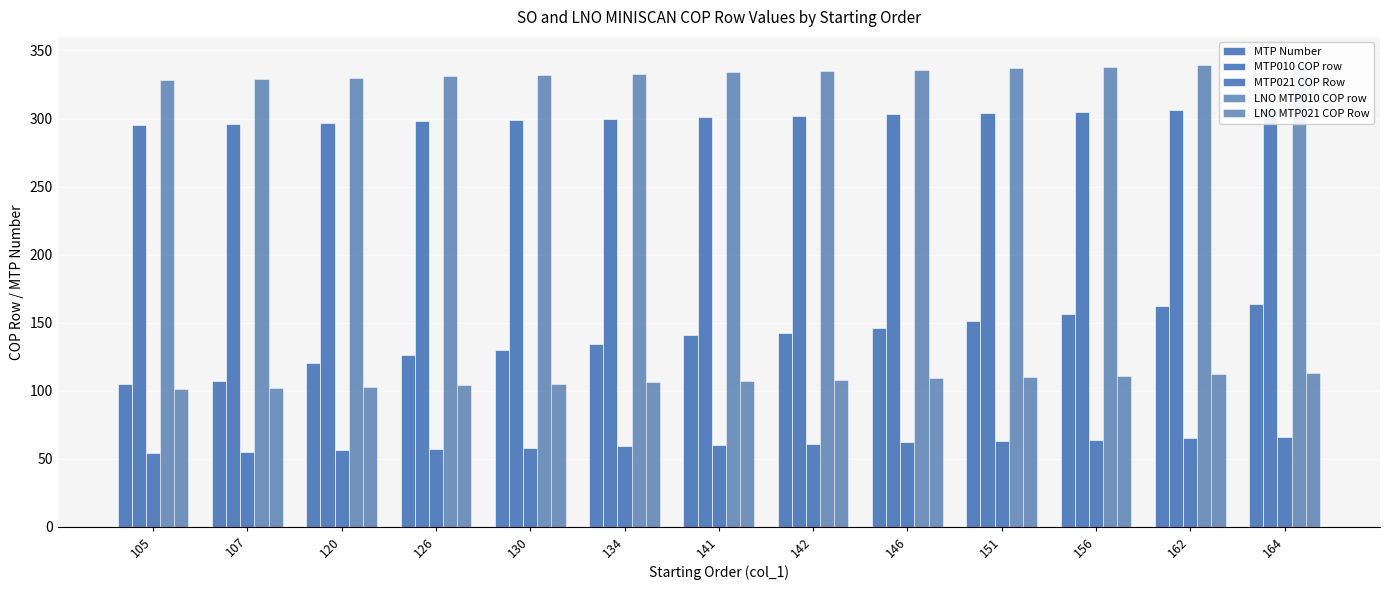

What are all the series names shown in the legend?

MTP Number, MTP010 COP row, MTP021 COP Row, LNO MTP010 COP row, LNO MTP021 COP Row